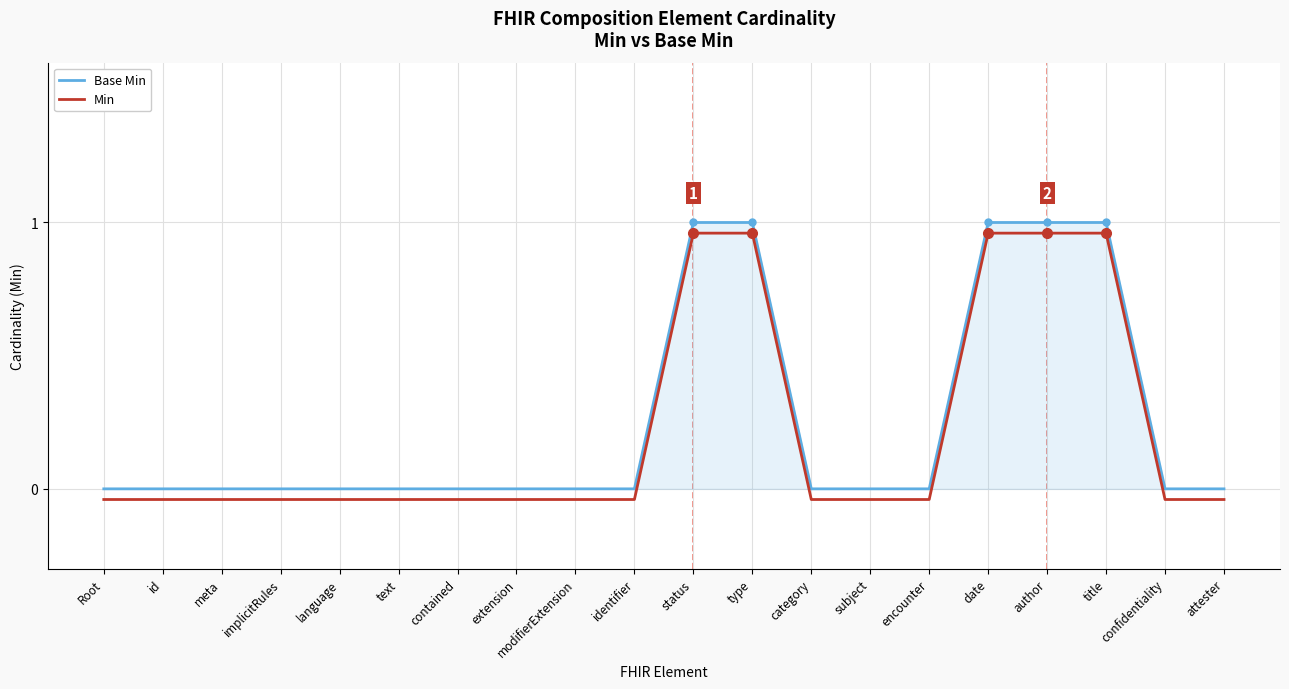

Reading left to right, extract all data points from this chart.

Base Min: 0.0	0.0	0.0	0.0	0.0	0.0	0.0	0.0	0.0	0.0	1.0	1.0	0.0	0.0	0.0	1.0	1.0	1.0	0.0	0.0
Min: -0.0	-0.0	-0.0	-0.0	-0.0	-0.0	-0.0	-0.0	-0.0	-0.0	1.0	1.0	-0.0	-0.0	-0.0	1.0	1.0	1.0	-0.0	-0.0